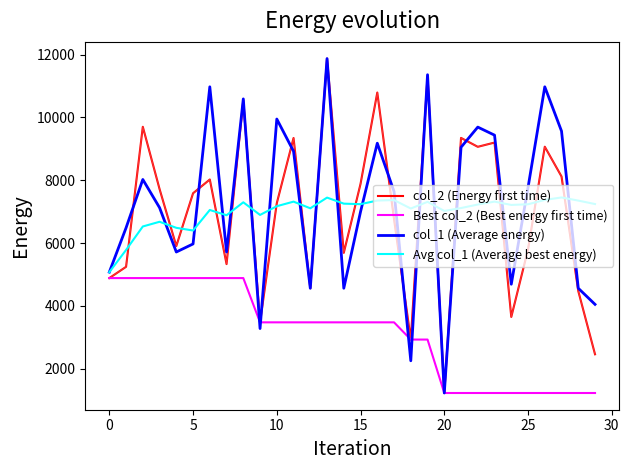

What is the highest value of the col_1 (Average energy) series?

11870.0